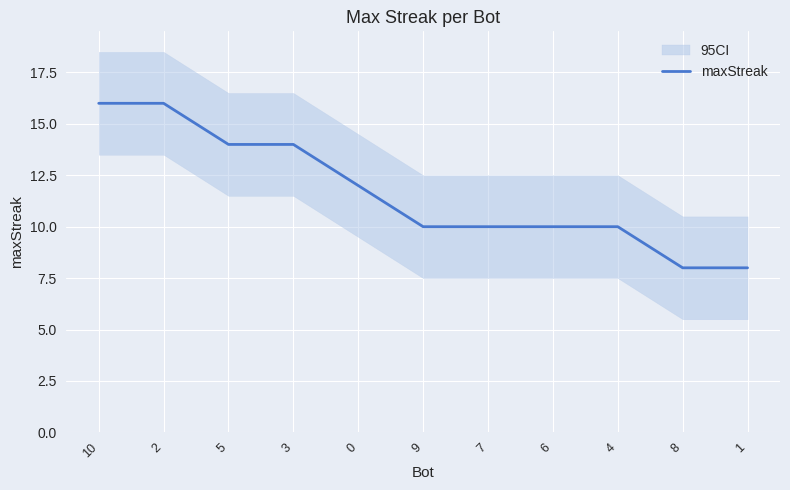

At which label does the data first exceed 10?

10